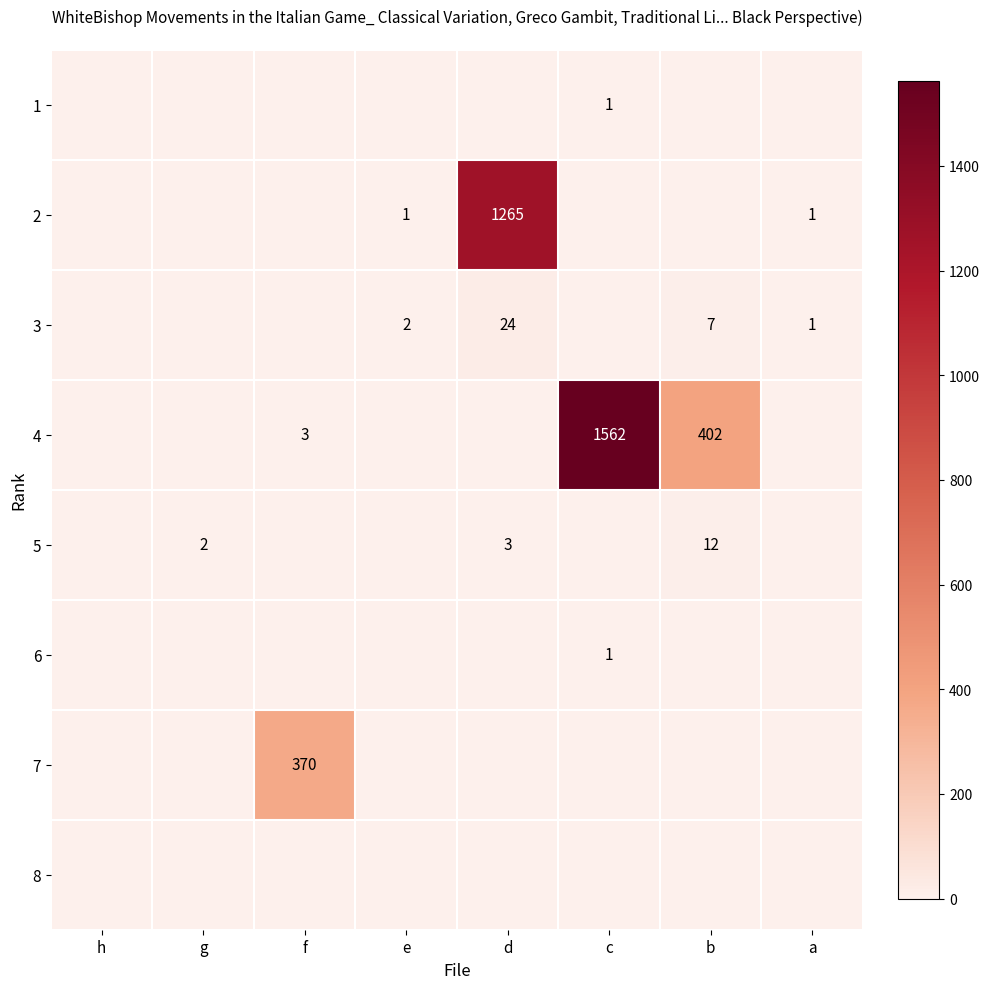

Is it true that 6 equals 1 at c?

True